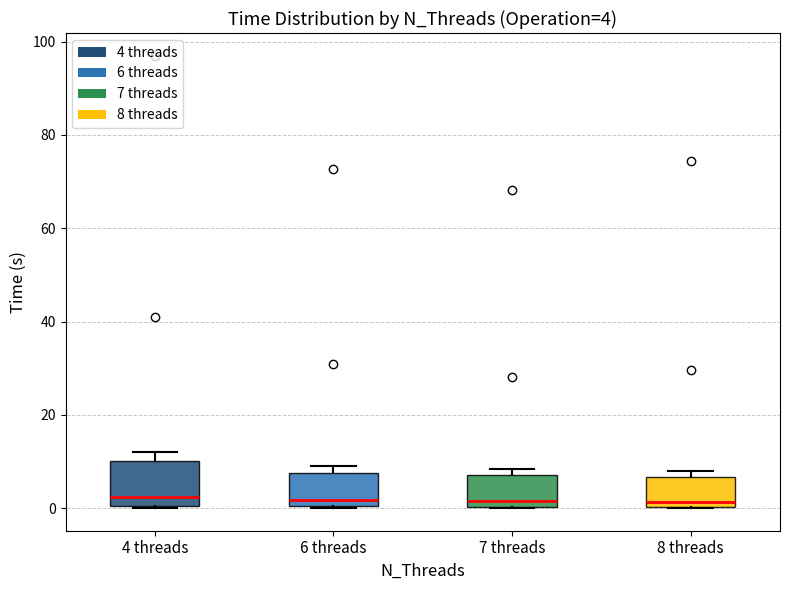

Comparing the boxes themselves (not the whiskers), which one is the tallest?

4 threads